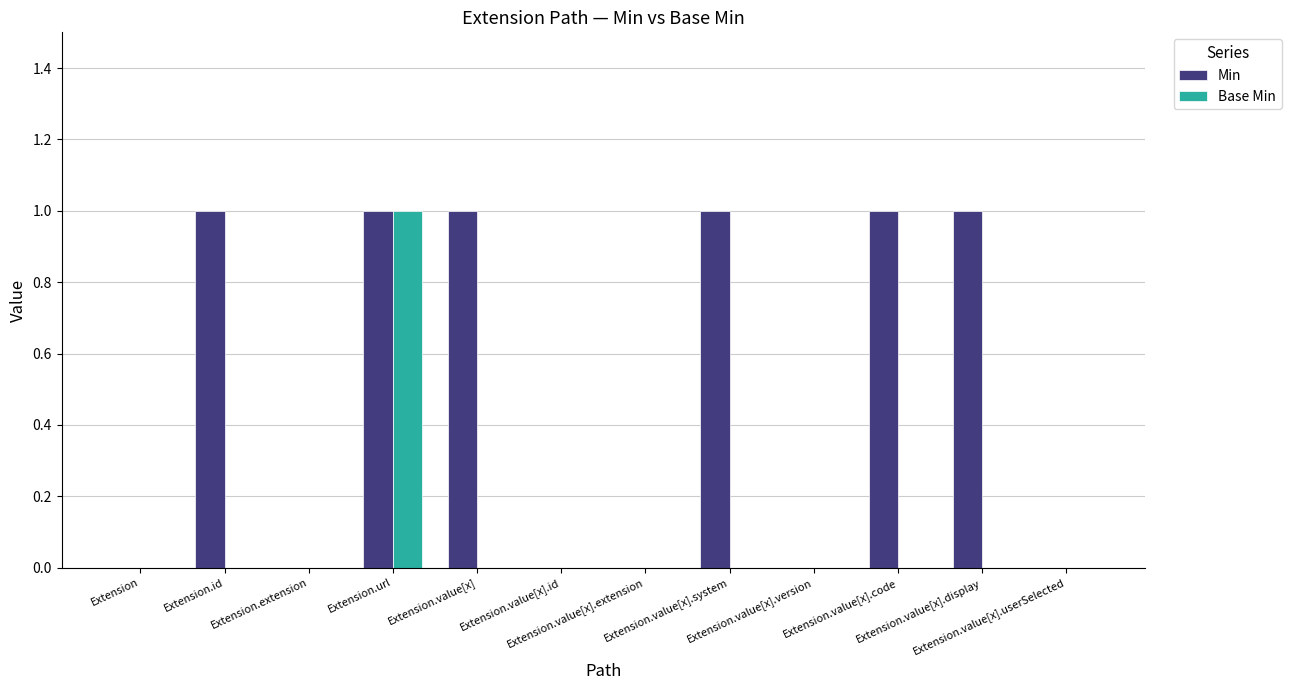

Which series has the largest total across all categories?

Min